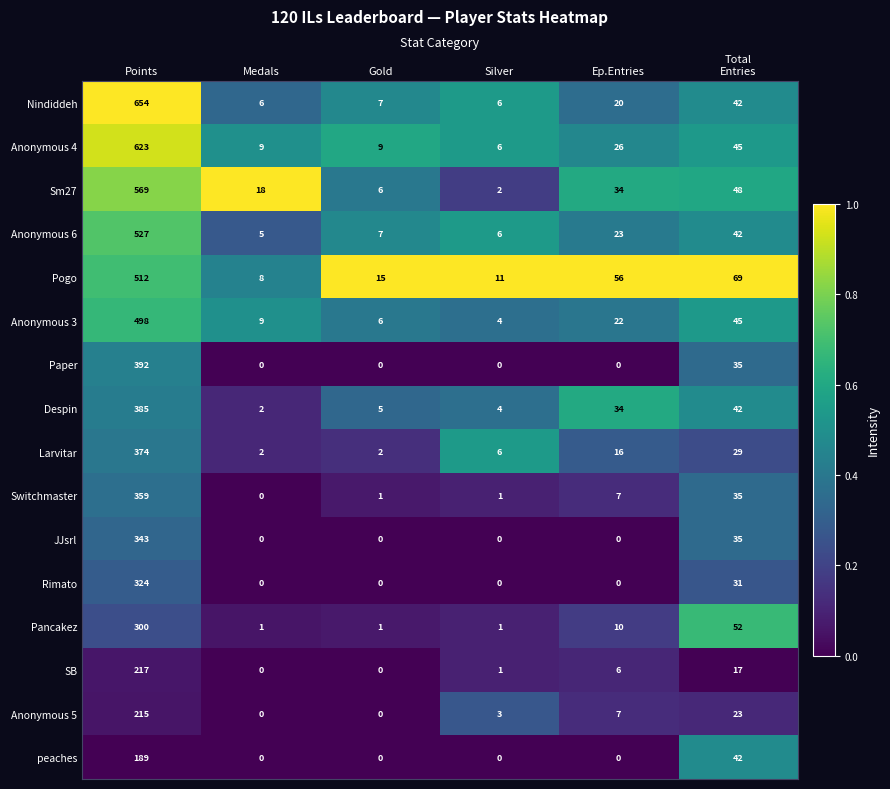

At which label does Sm27 reach its minimum?

Silver